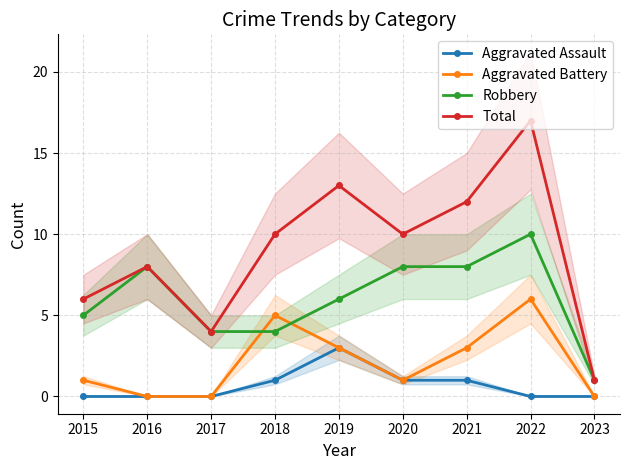

What is the average value of the Aggravated Battery series?

2